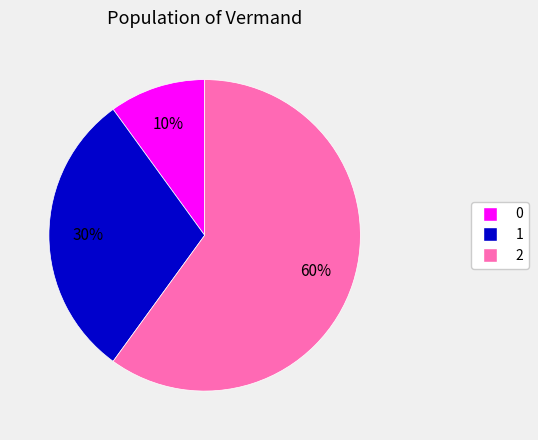

What is the ratio of the value at 1 to the value at 2?

0.5